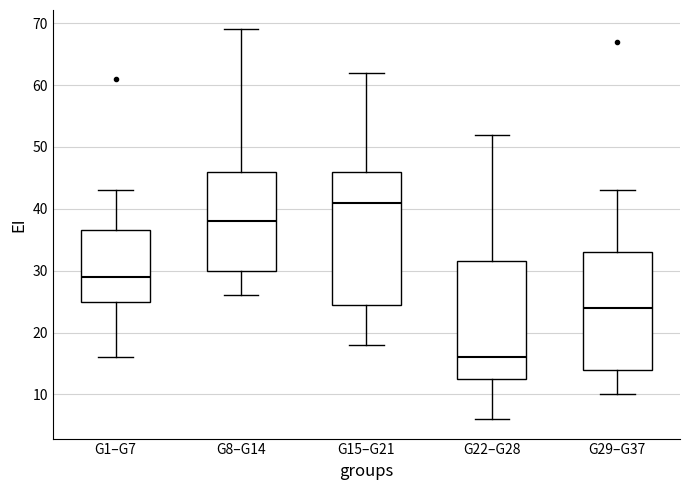

Which box's median line is the highest?

G15–G21